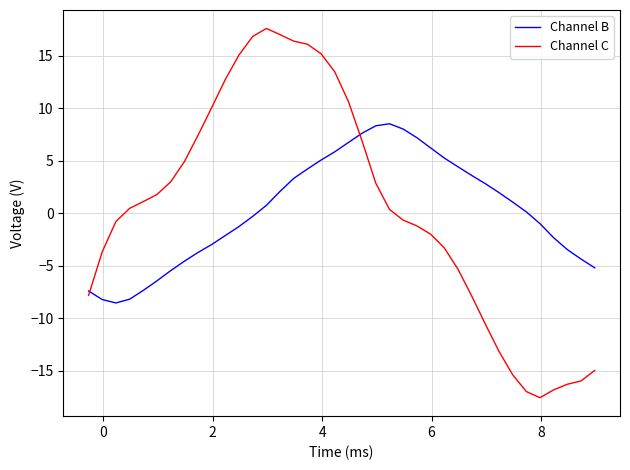

What is the difference between the maximum and minimum values in the Channel B series?

17.0